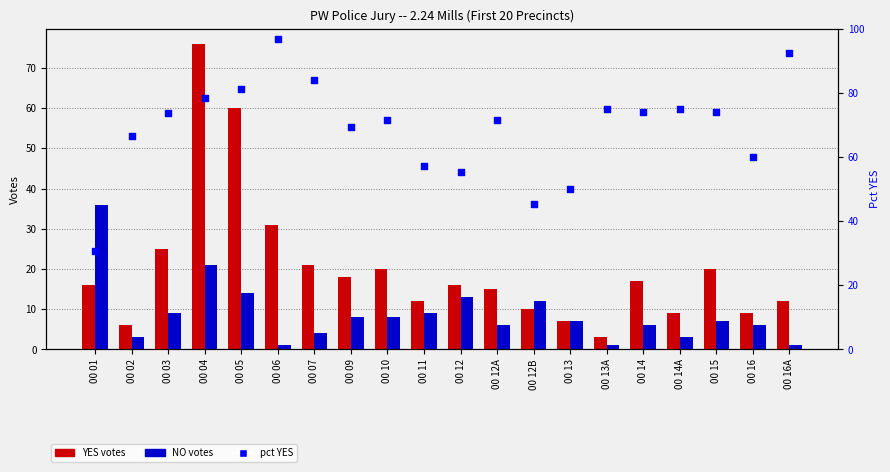

Which series has the largest total across all categories?

percentile rank within the sample